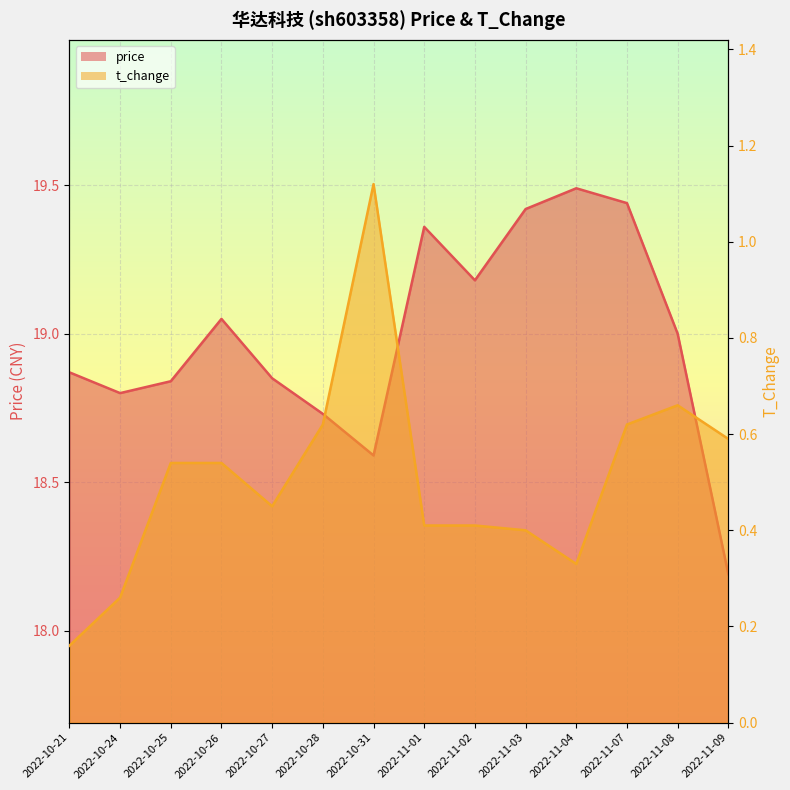

True or false: price_line and t_change_line cross at least once.

False